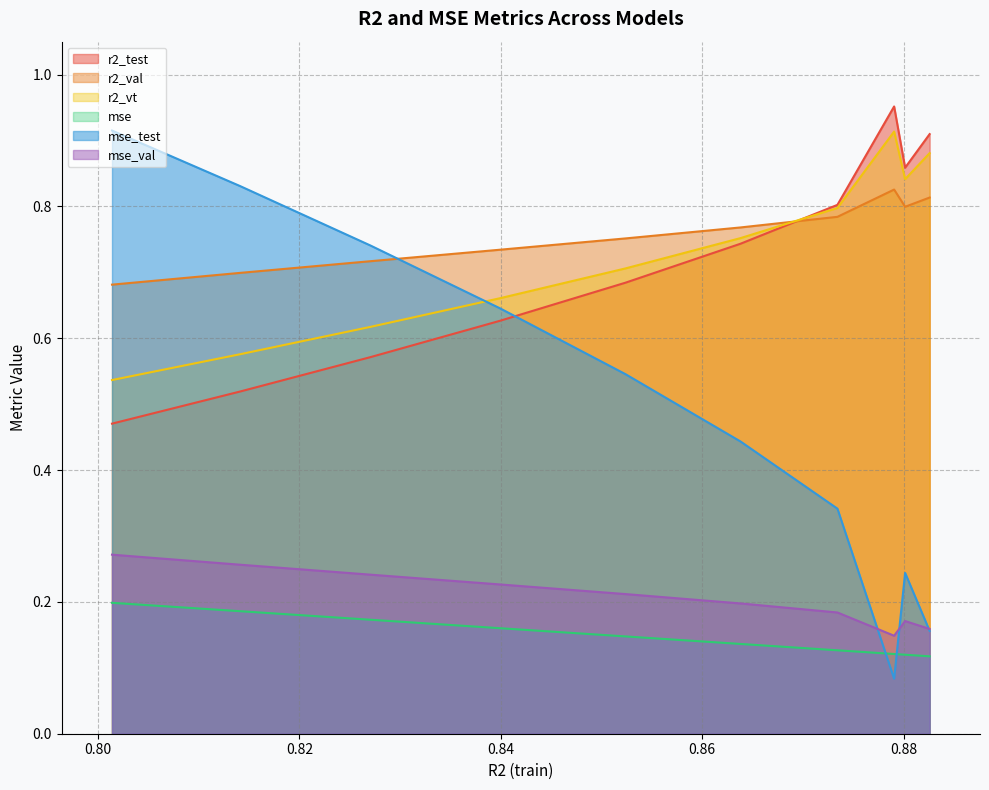

Is the value of mse_test at model_17_3_0 greater than the value of r2_val at model_17_3_9?

No